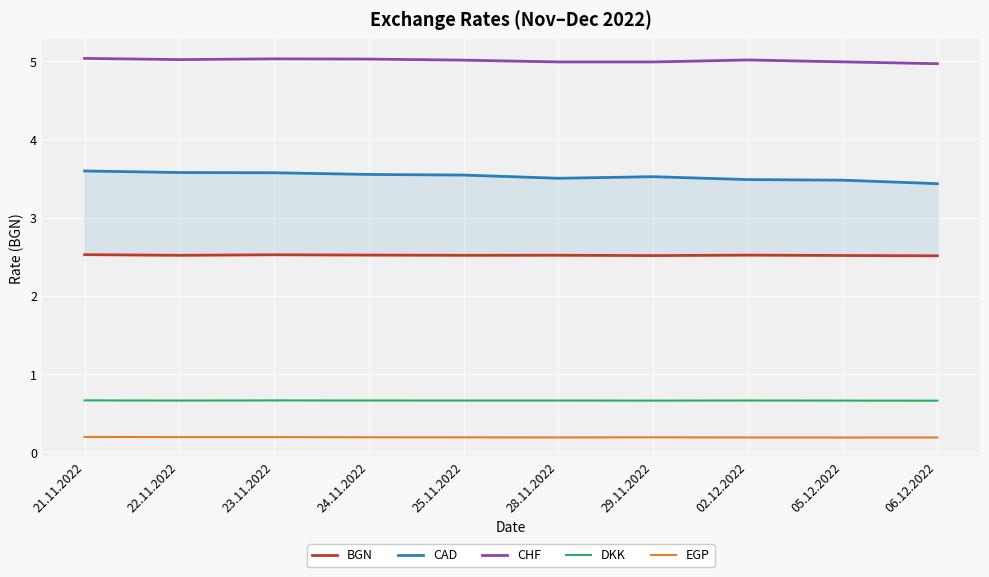

The value of CHF at 25.11.2022 is 1.5. True or false?

False